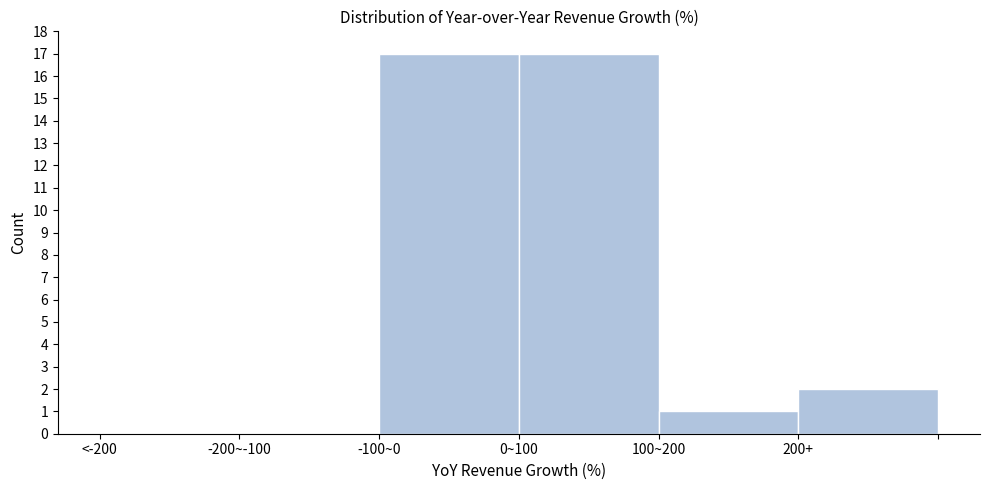

Reading right to left, list all the values displayed in this chart.

200+=2	100~200=1	0~100=17	-100~0=17	-200~-100=0	<-200=0